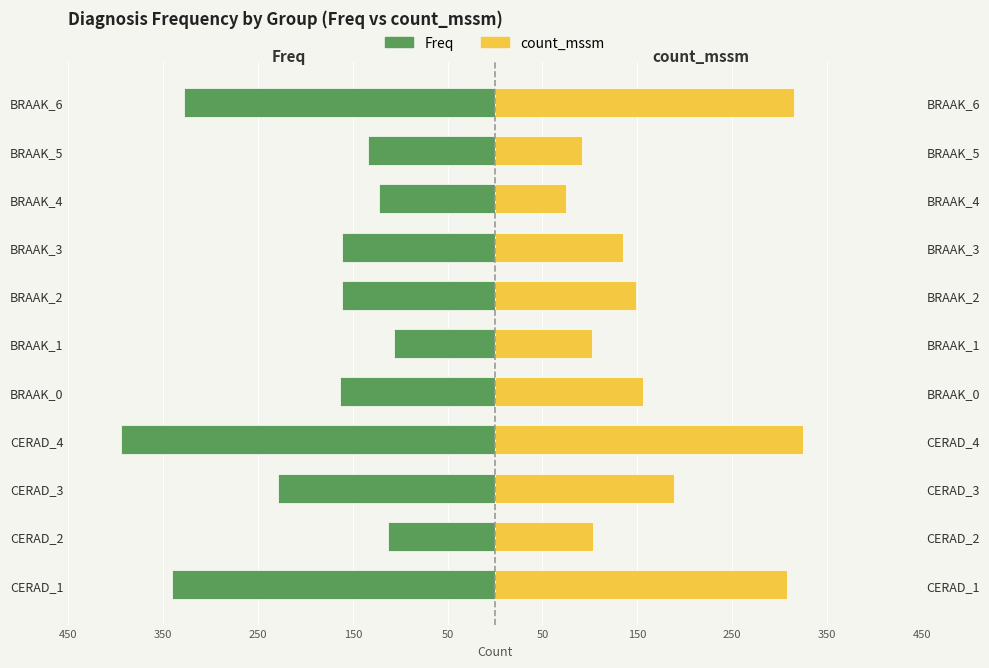

How many values in the count_mssm series exceed 149?

5